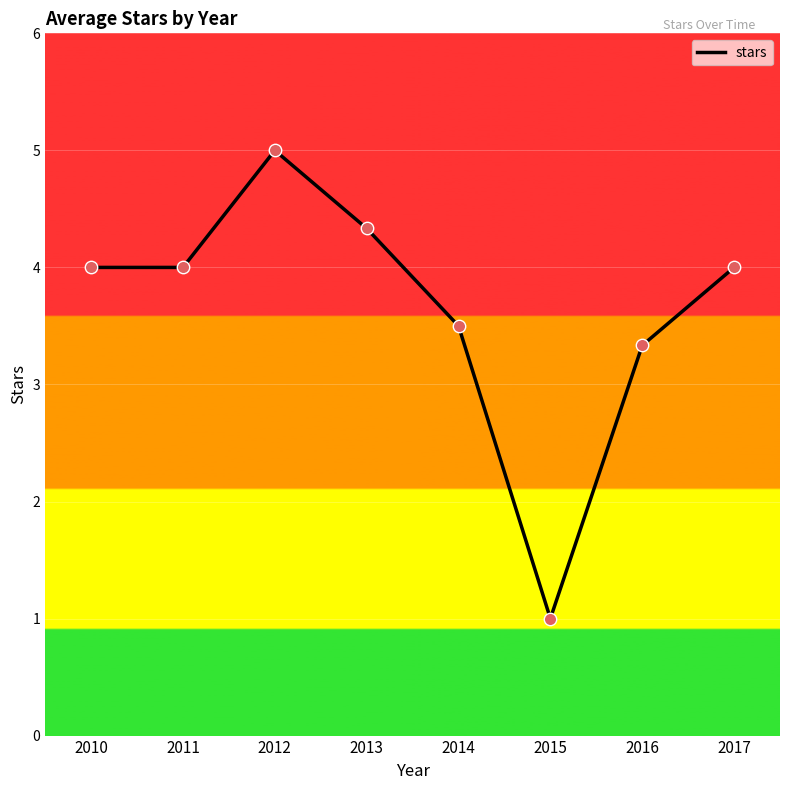

What is the change in value from 2014 to 2017?

+0.5